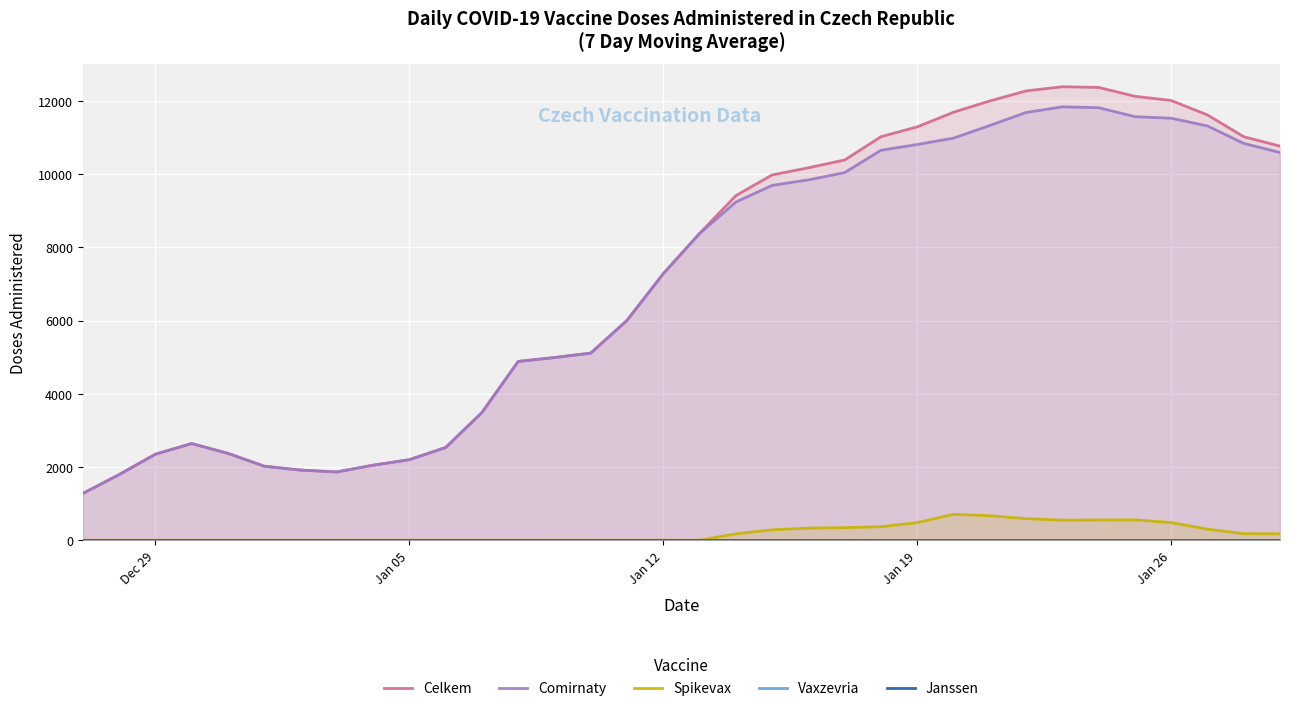

True or false: Celkem and Janssen cross at least once.

False